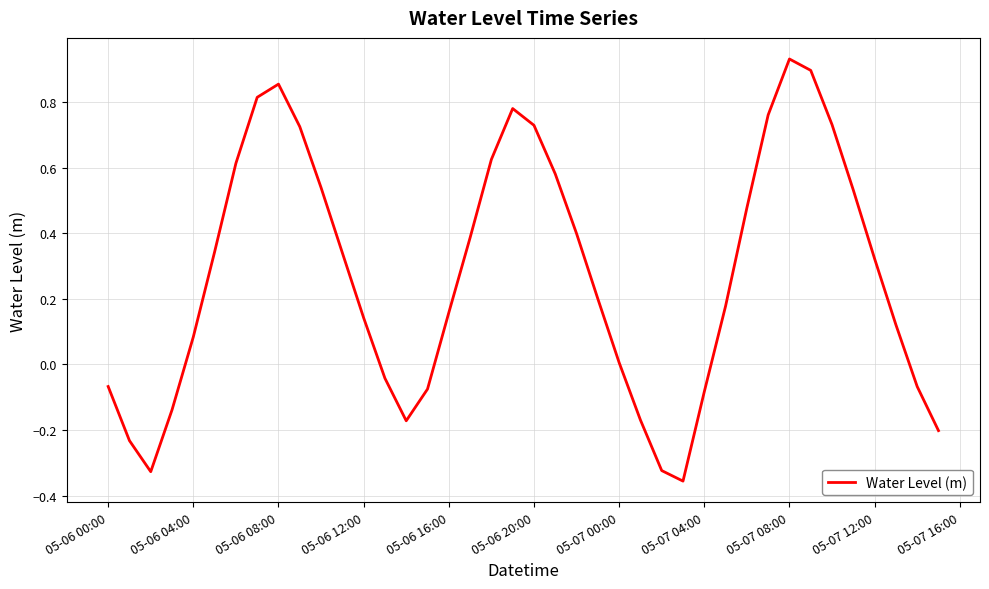

What is the difference between the maximum and minimum values?

1.3